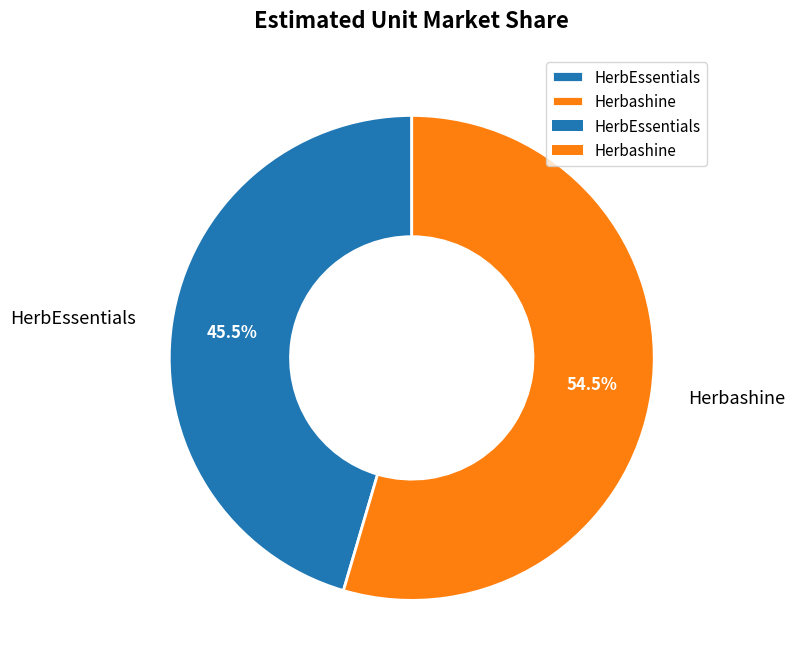

Which category has the smallest portion of the pie?

HerbEssentials